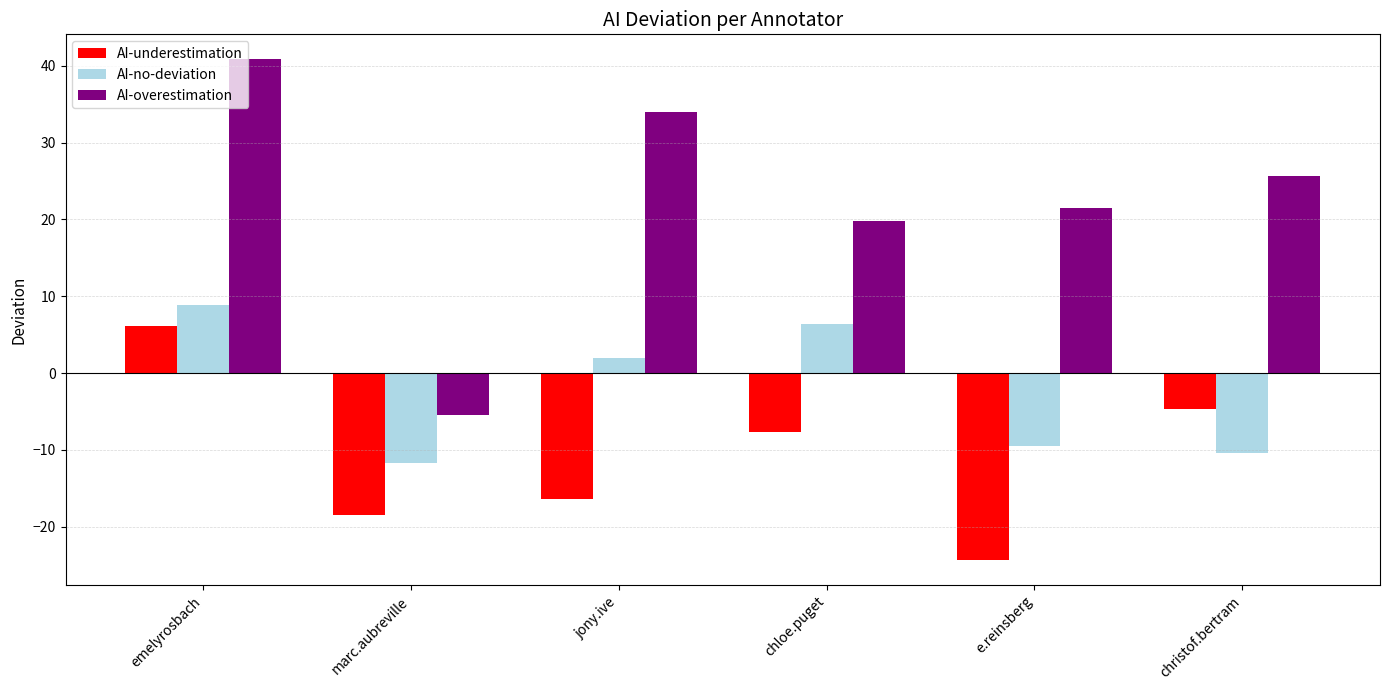

Between e.reinsberg and christof.bertram, which series saw the biggest shift?

AI-underestimation